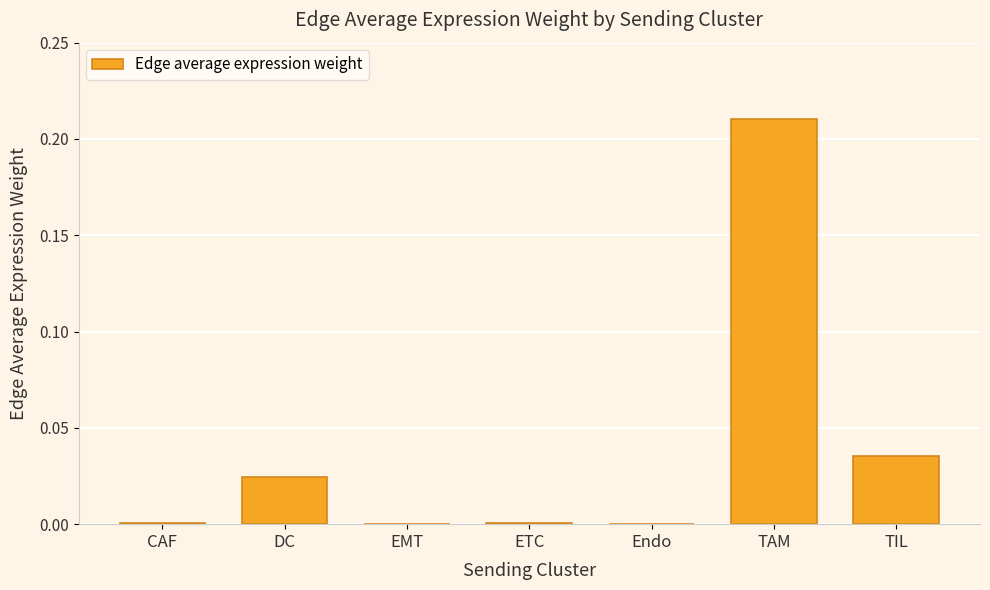

The chart shows a value of 0.0 at TIL. True or false?

True